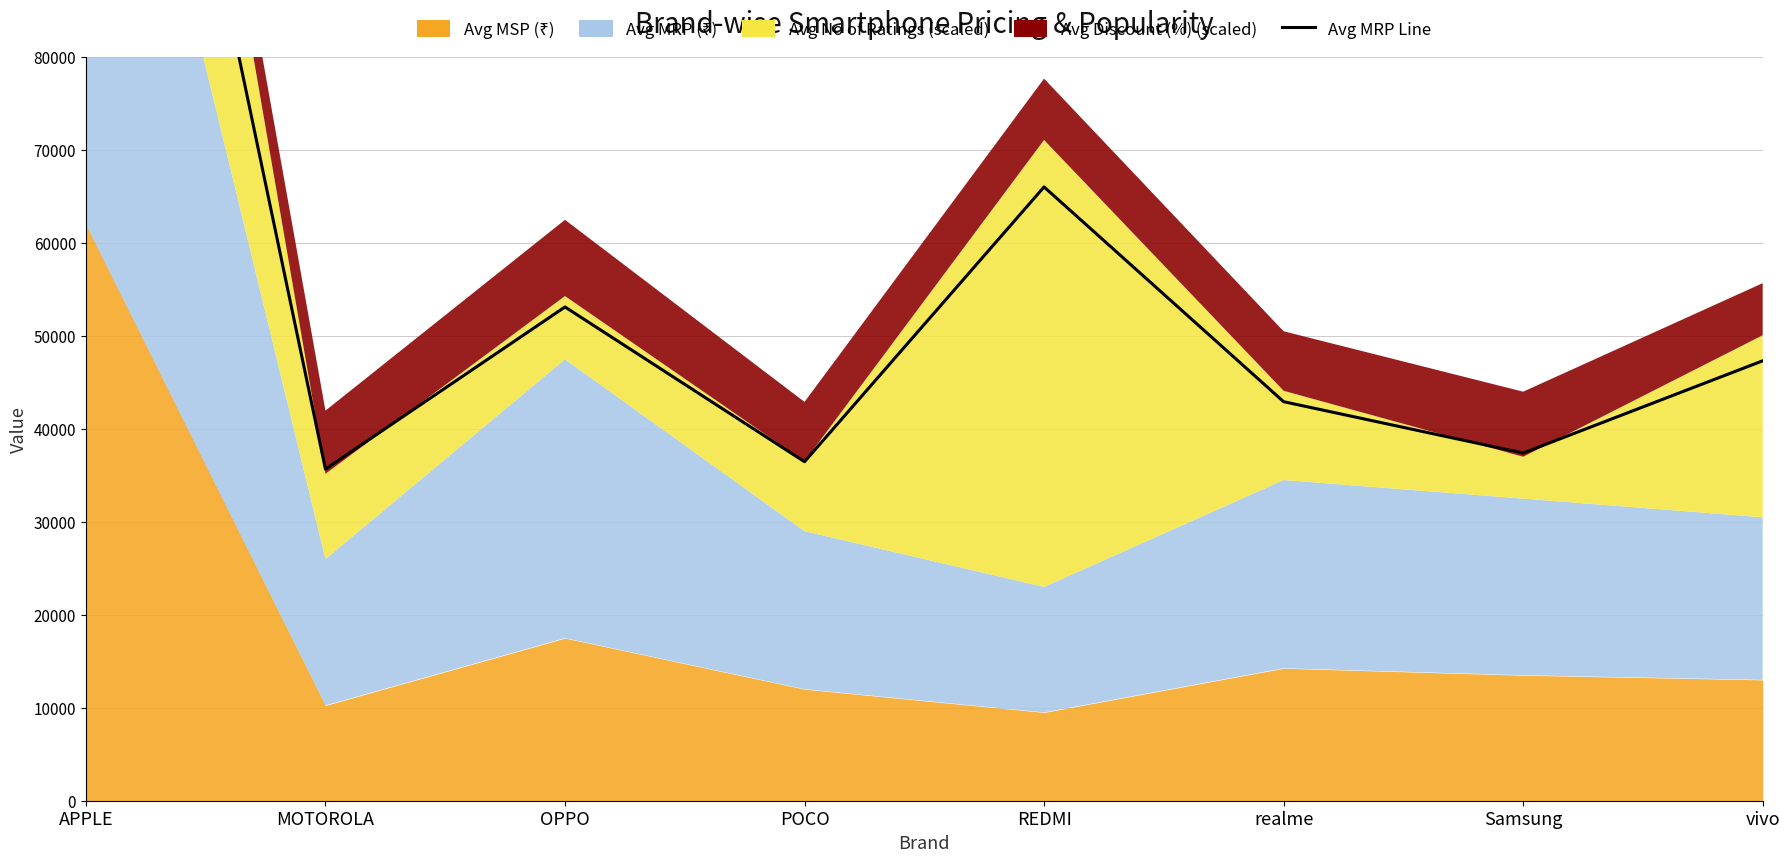

Is it true that the value at realme is 42923.3?

True